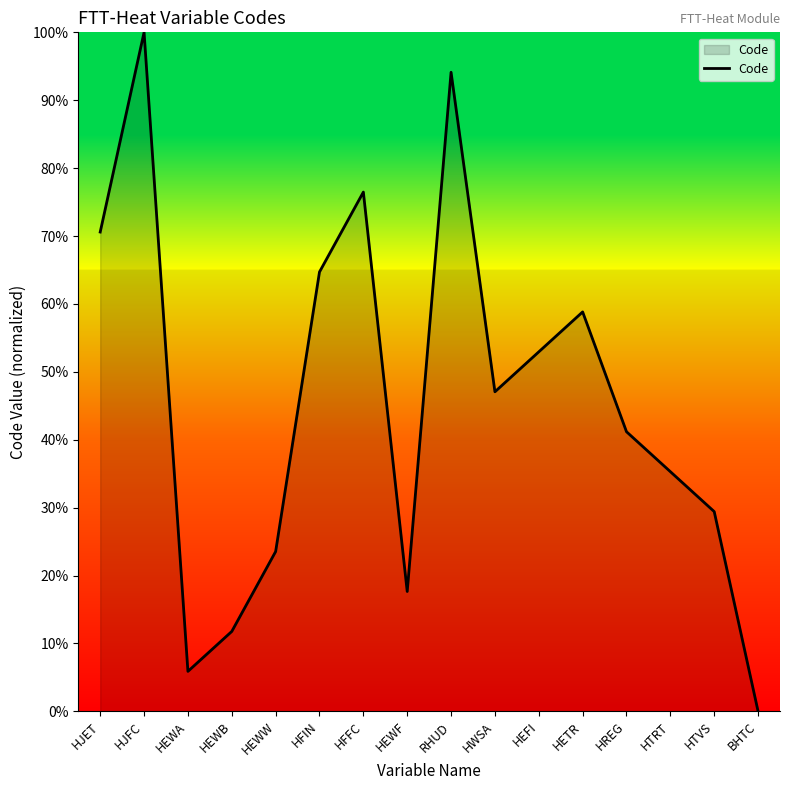

The chart shows a value of 17.6 at HEWF. True or false?

True